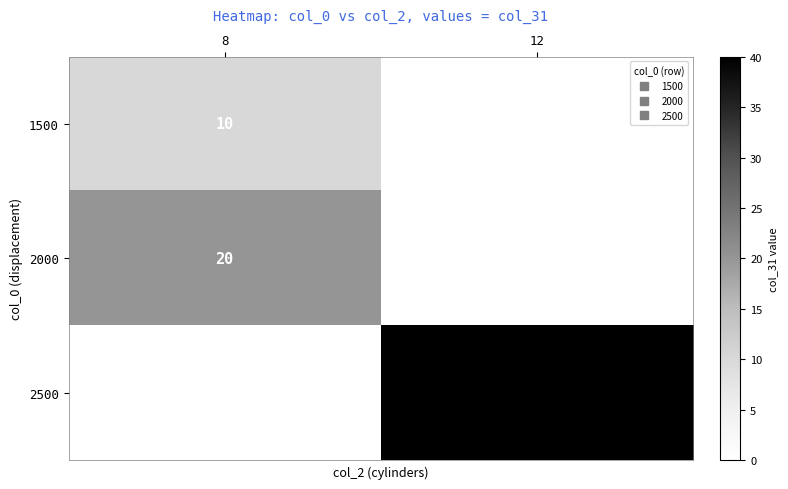

At which category is the sum across all series the highest?

12